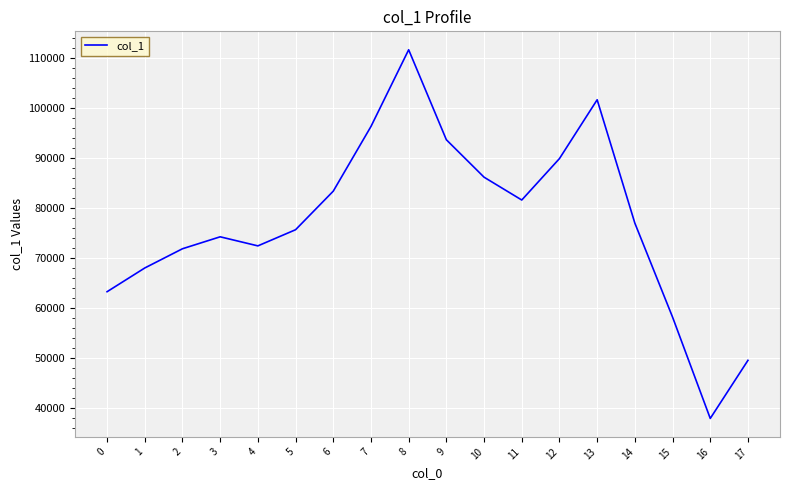

Where is the first local maximum?

3